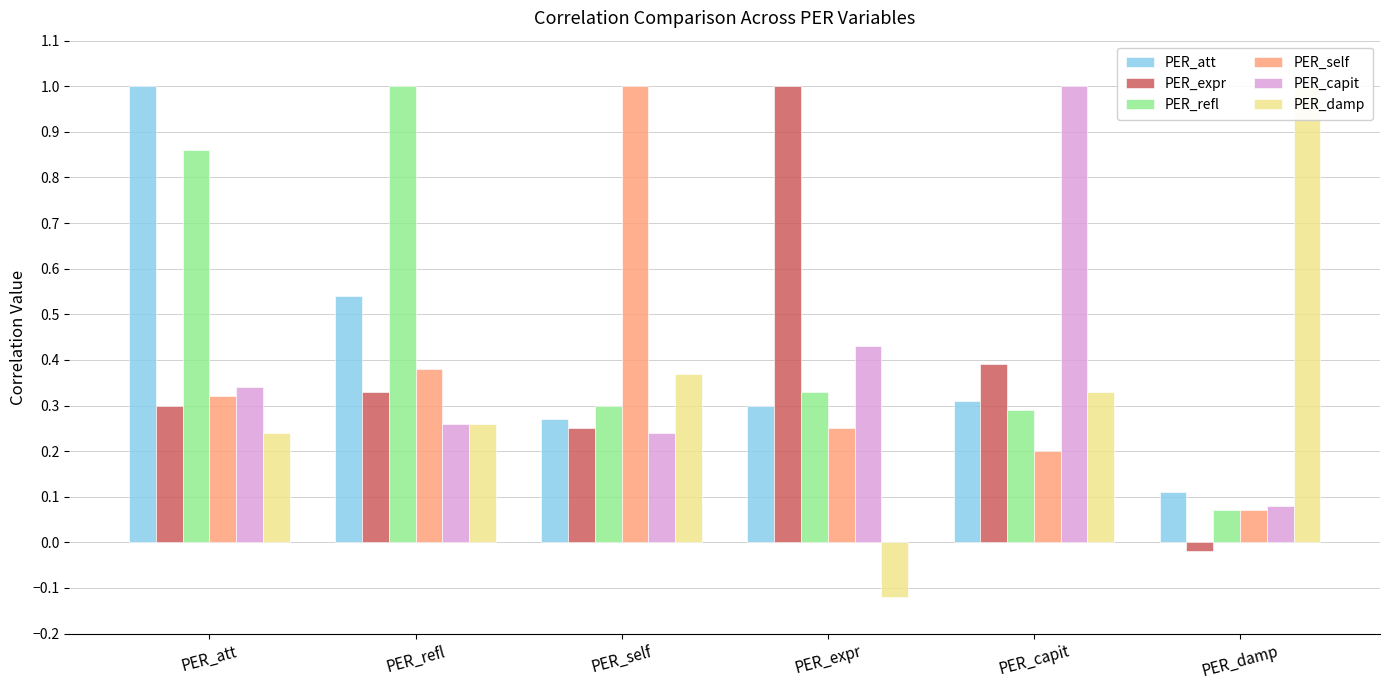

What are all the series names shown in the legend?

PER_att, PER_expr, PER_refl, PER_self, PER_capit, PER_damp